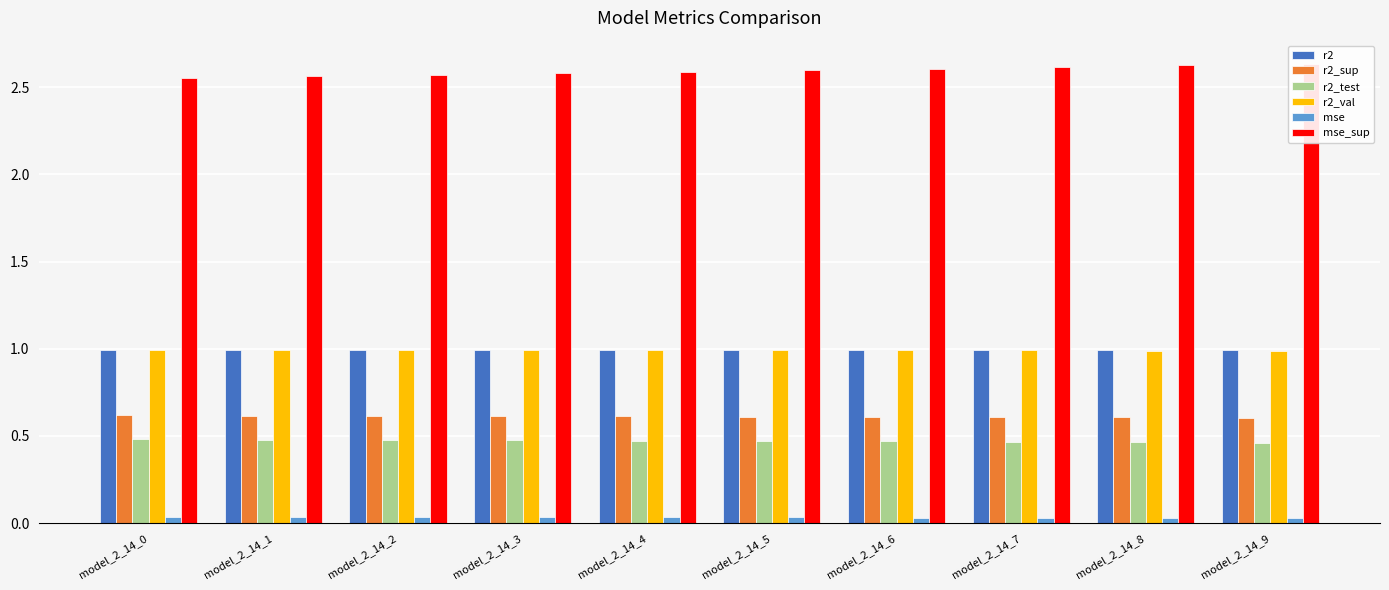

At which label is mse_sup closest to 2?

model_2_14_0